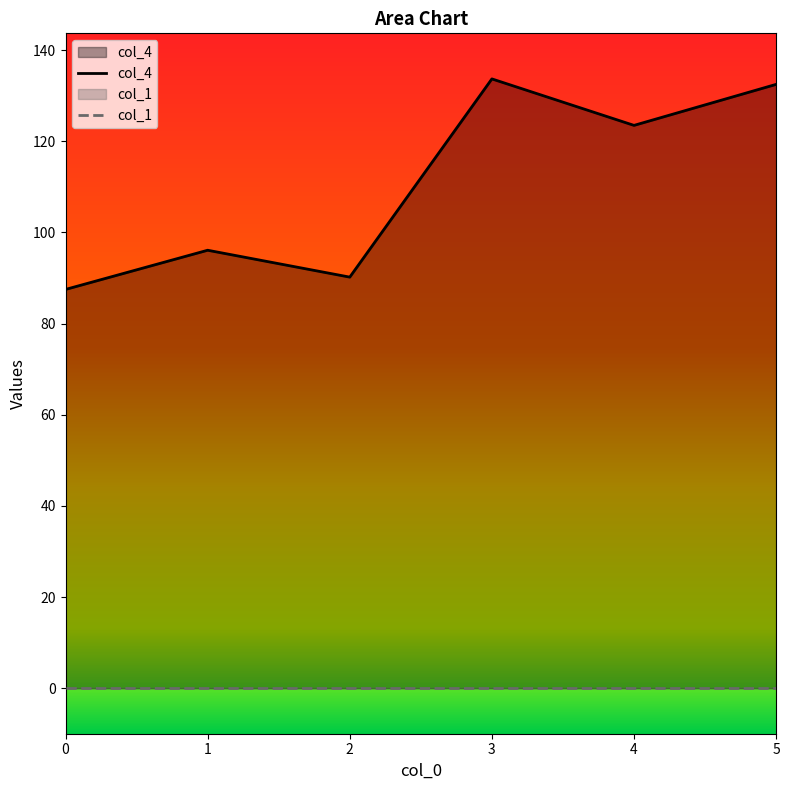

List the labels in order of value, largest first.

3, 5, 4, 1, 2, 0